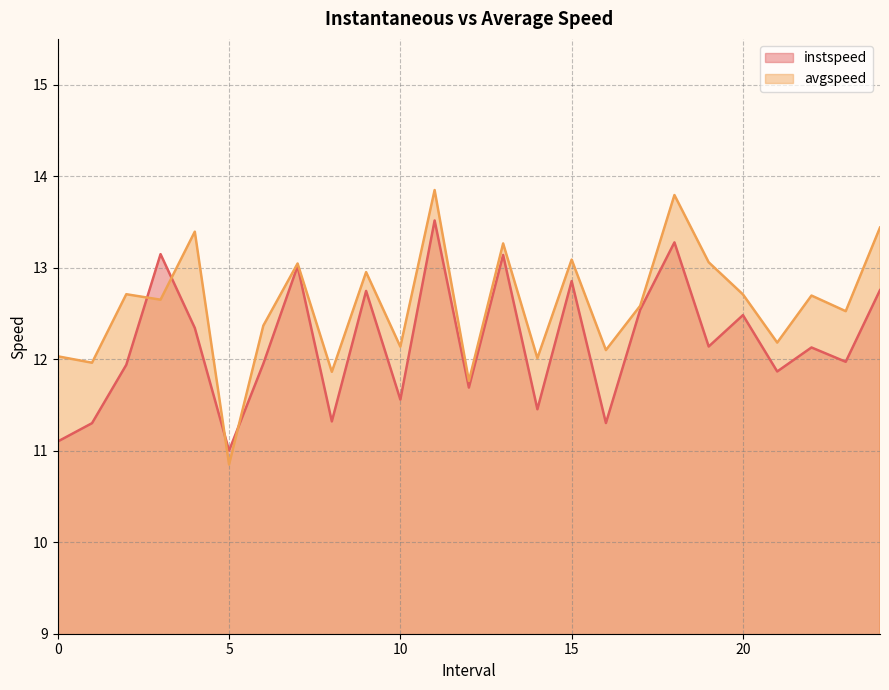

What is the sum of all avgspeed values?

315.0